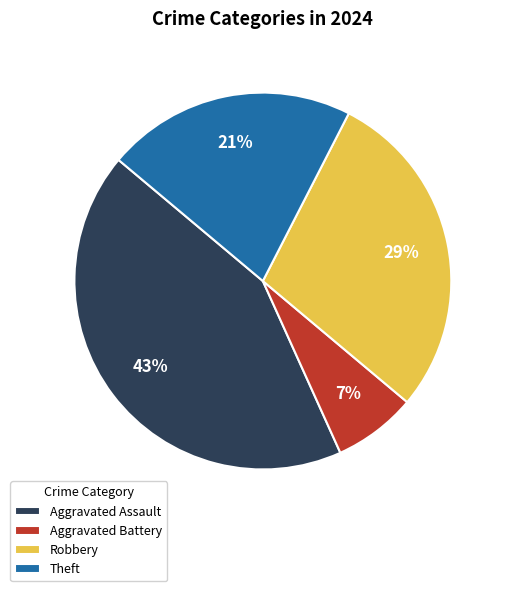

Is there any slice that represents more than half of the pie?

No